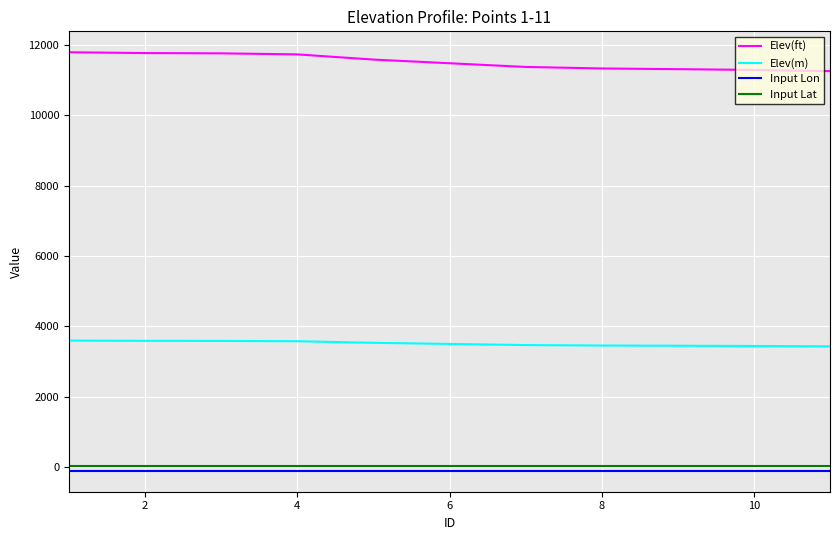

Which series has the largest total across all categories?

Elev(ft)